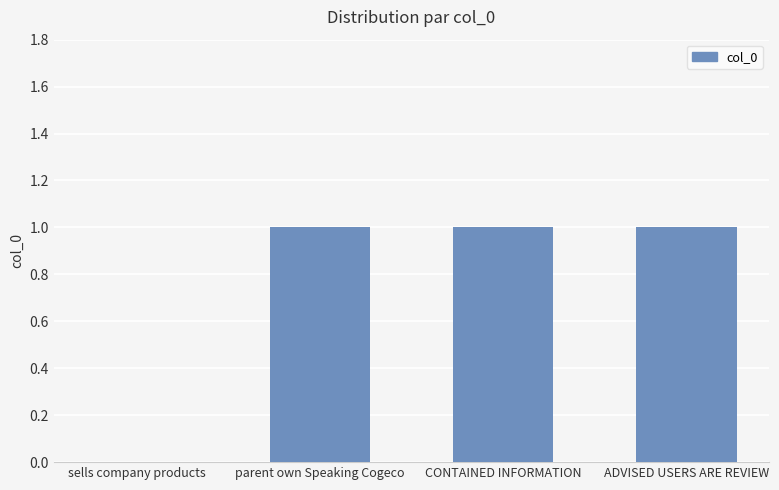

What is the greatest value displayed?

1